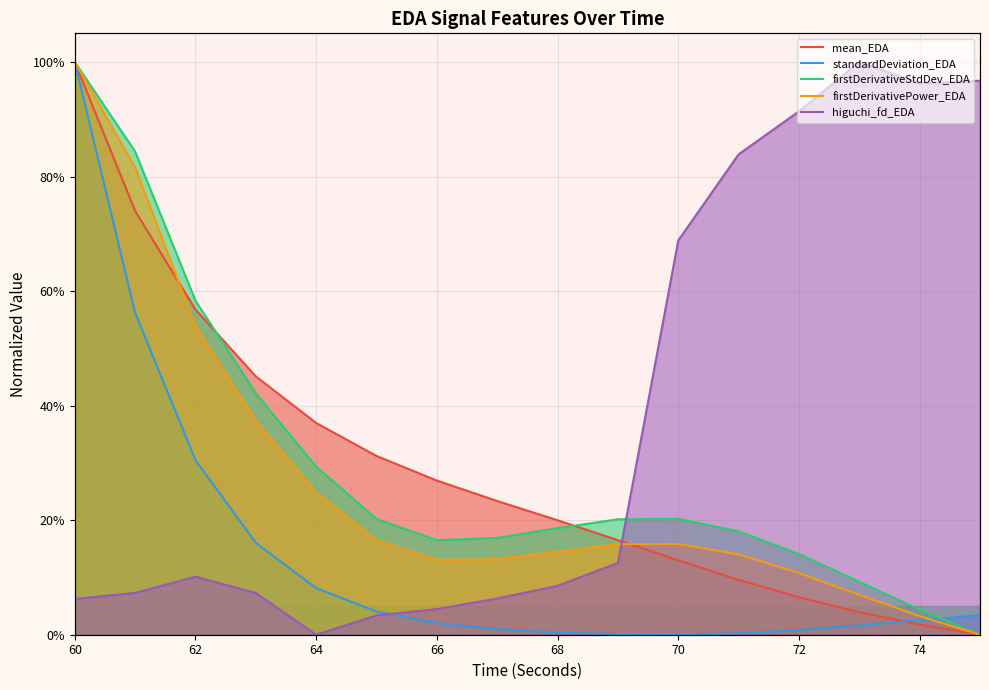

True or false: mean_EDA has more than 0 interior local peaks.

False